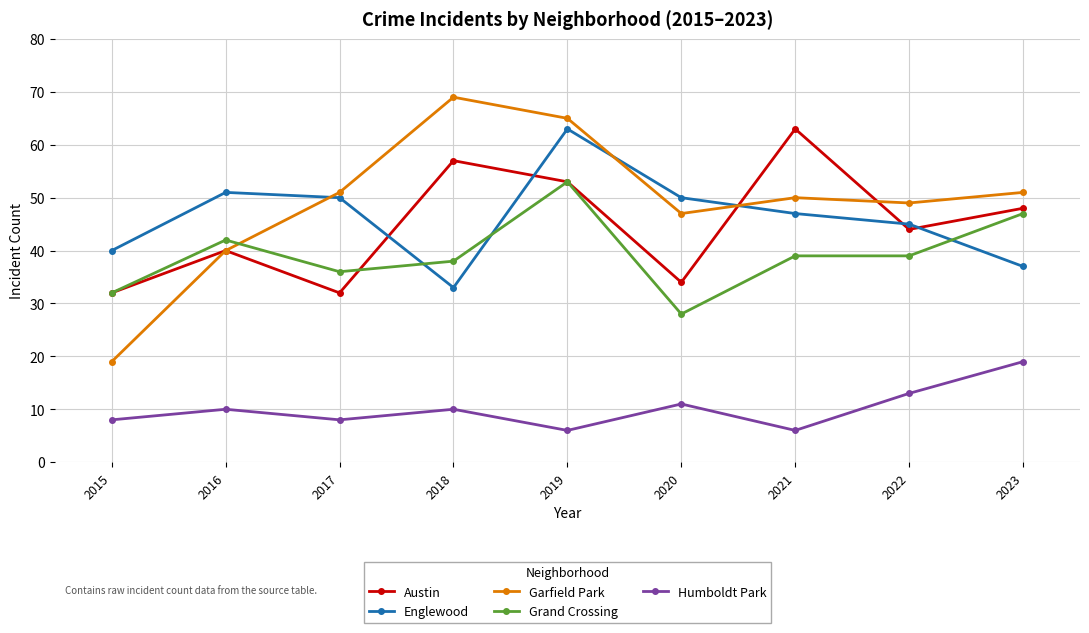

How many categories are shown in the chart?

9